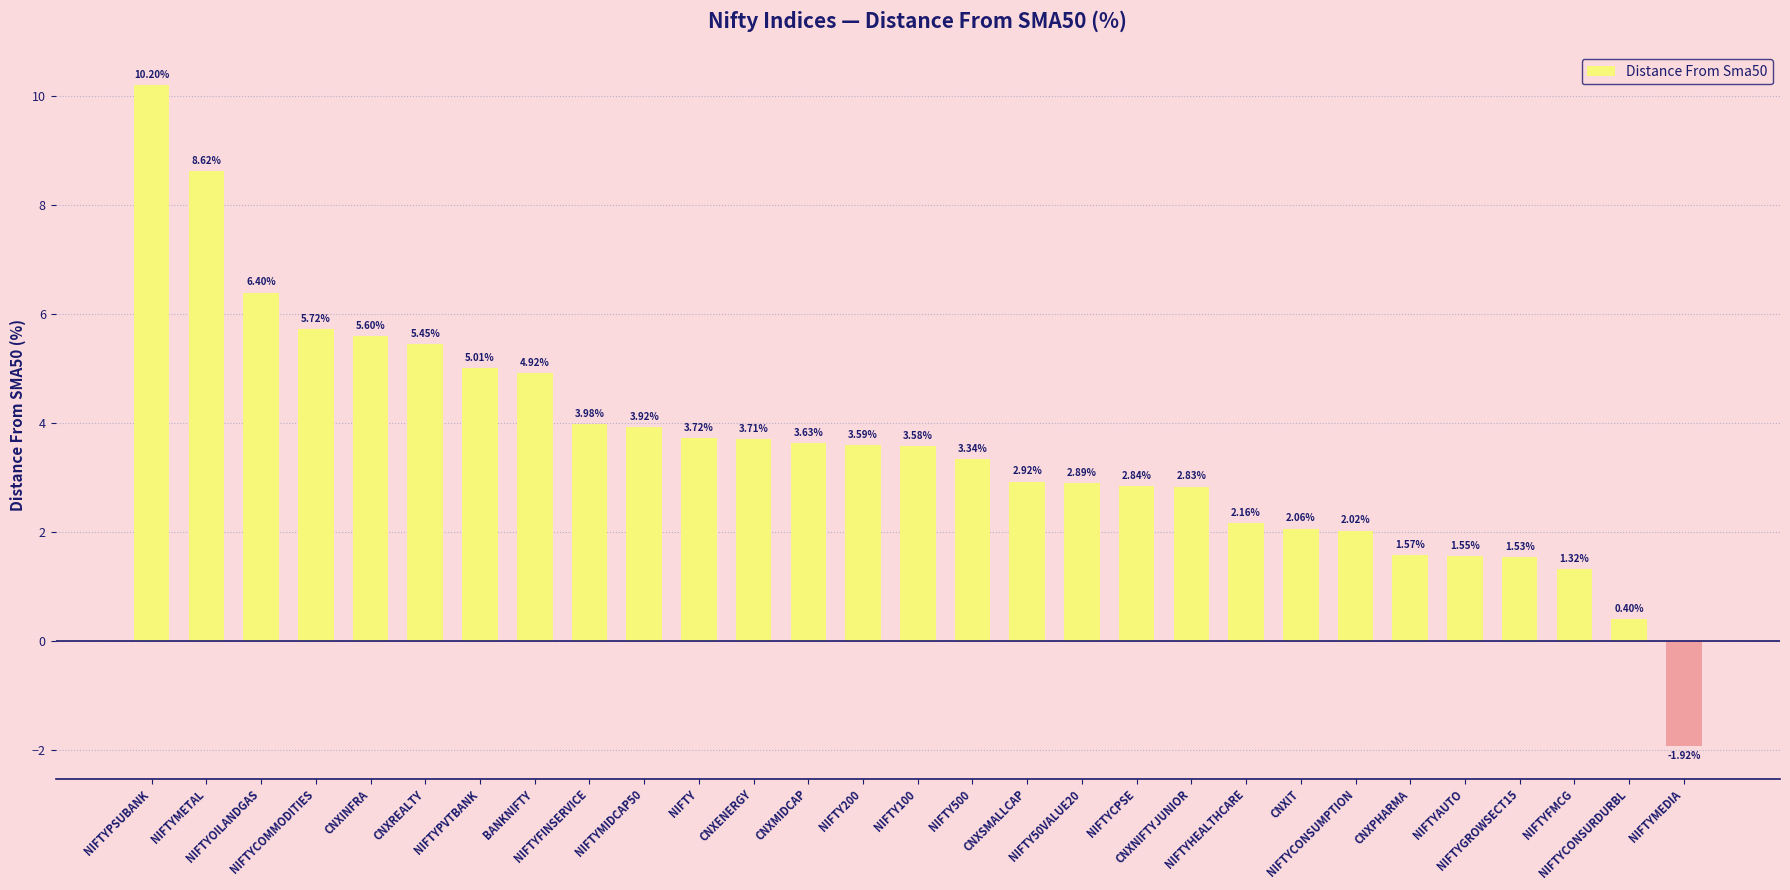

What is the sum of all values?

103.6